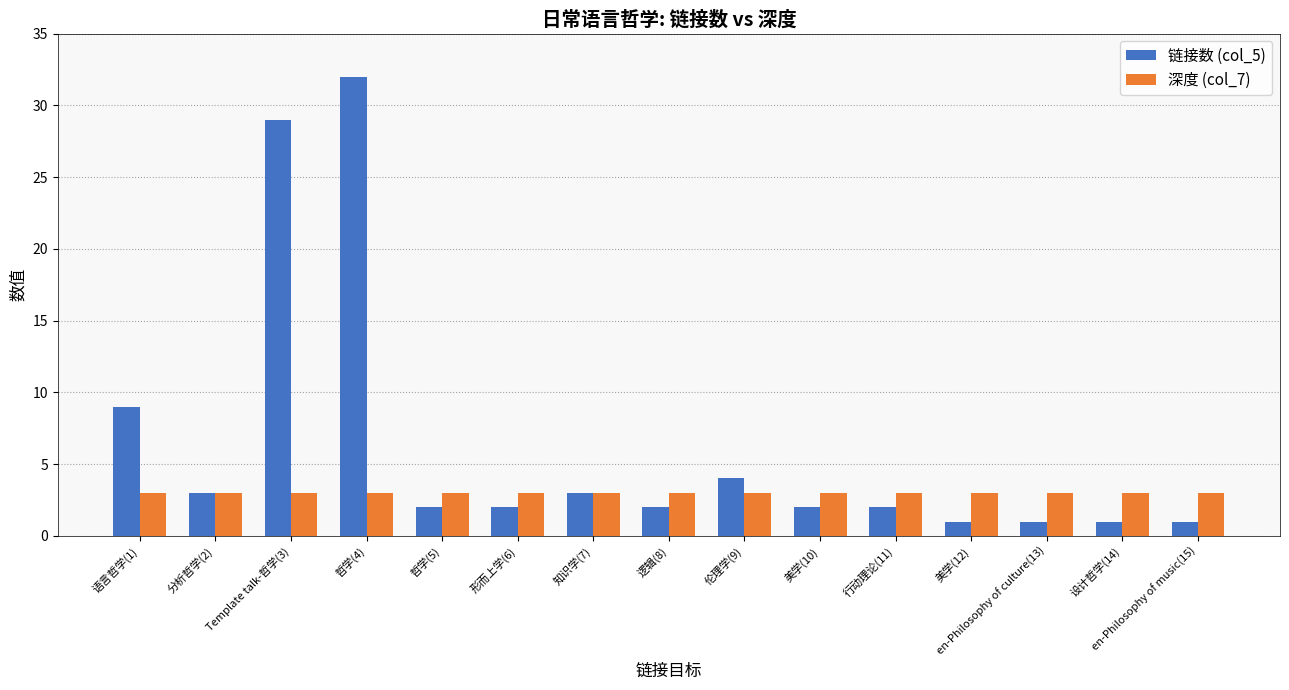

Rank the series by their maximum value, from highest to lowest.

链接数 (col_5), 深度 (col_7)